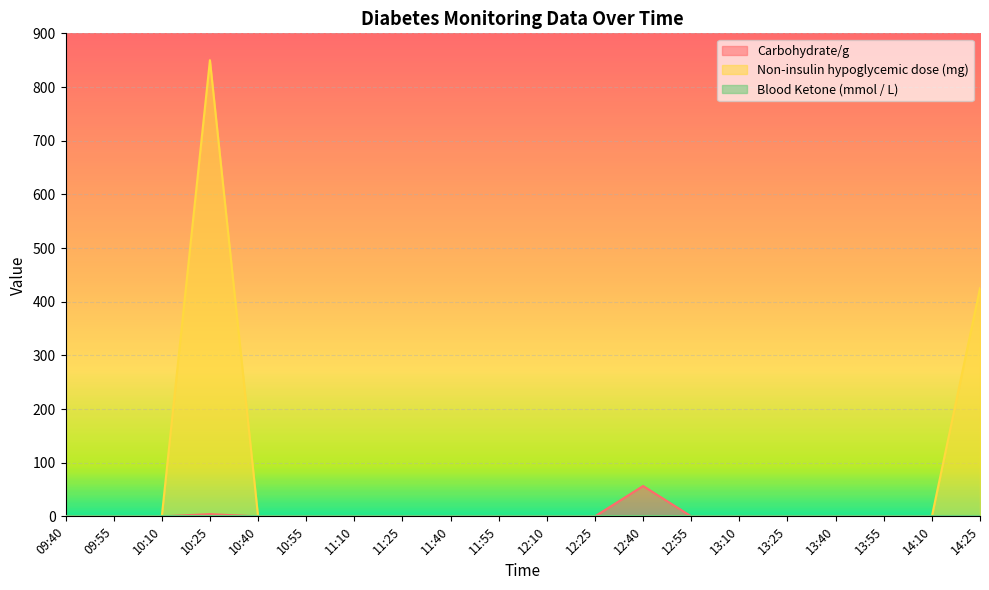

Is the value of Carbohydrate/g at 12:10 greater than the value of Non-insulin hypoglycemic dose (mg) at 10:55?

No